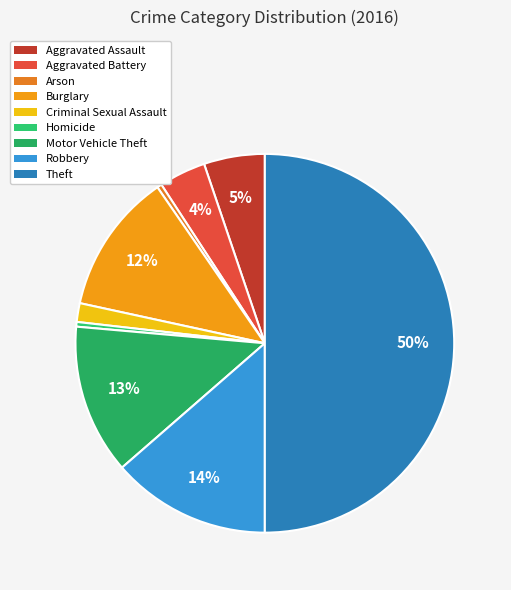

To the nearest percent, what is the average slice percentage?

11%